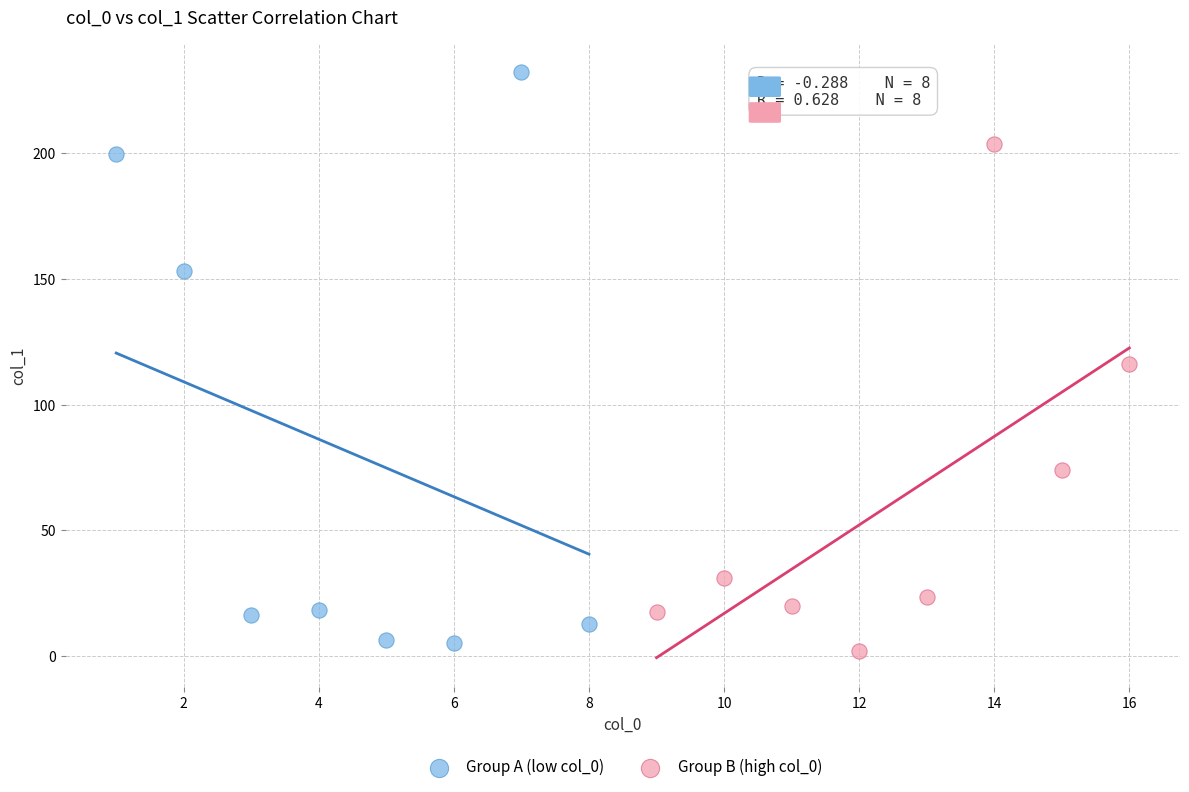

Which series reaches the maximum Y coordinate?

Group A (low col_0)